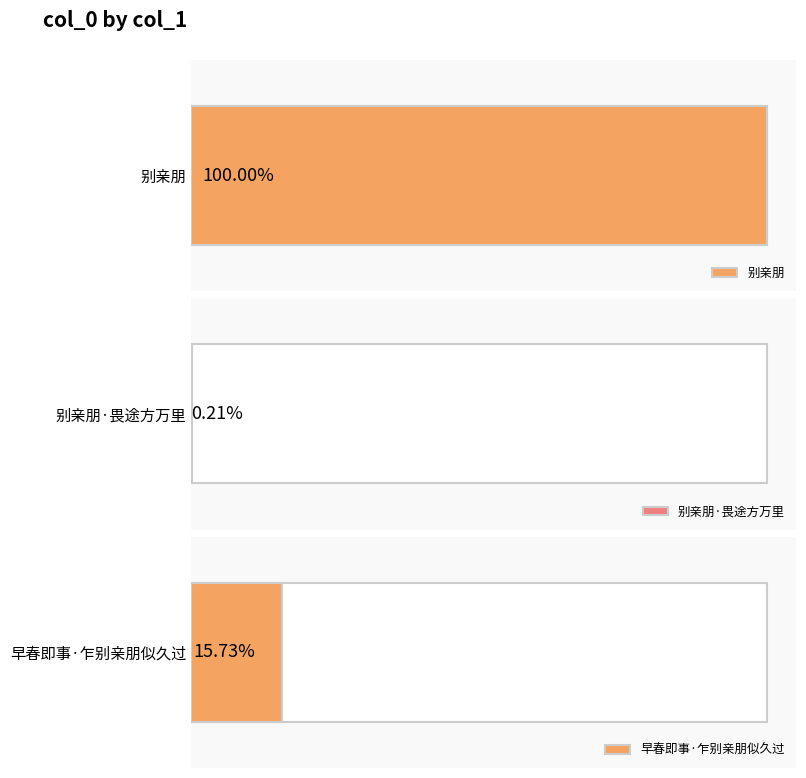

Count the values in the range 2426 to 1181587.

3